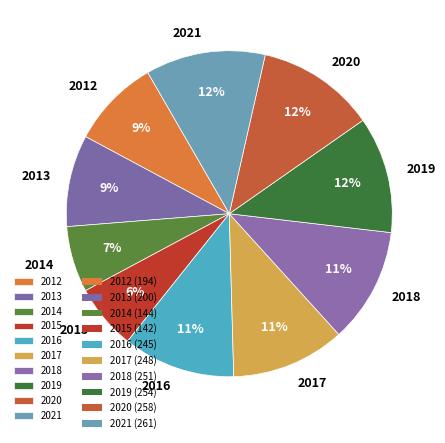

Is it true that 2014 is 7% of the pie?

True